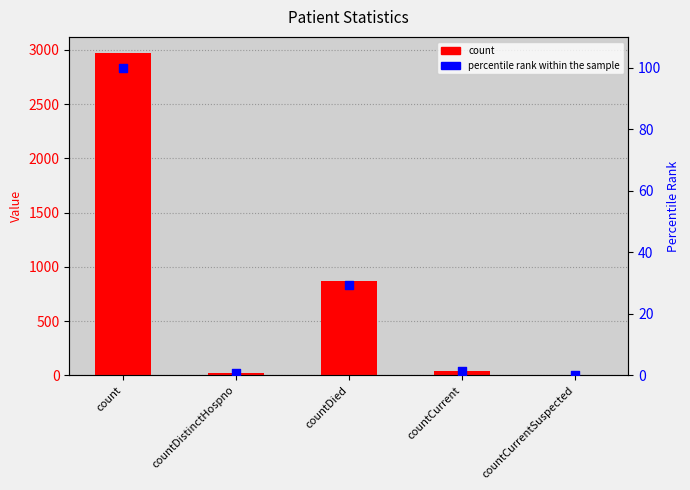

Which series contains the highest Y value?

count